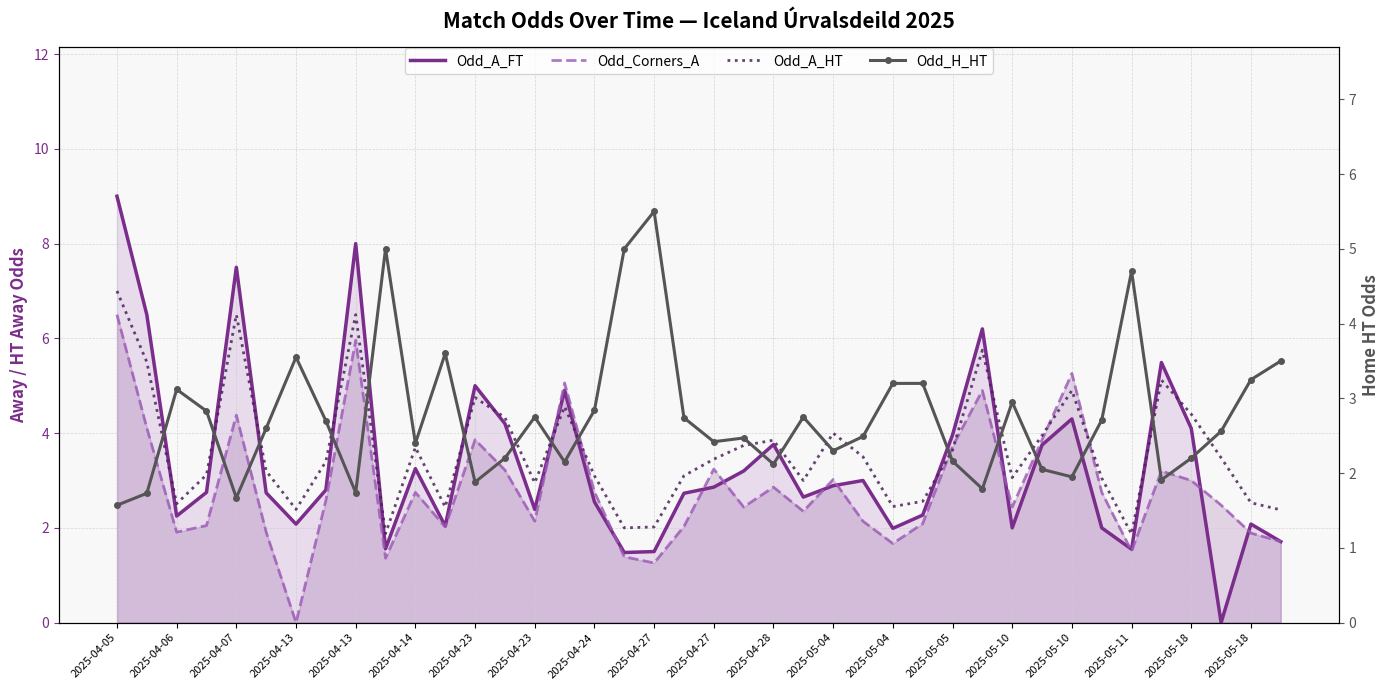

Which has a higher value, 2025-04-13 or 2025-05-04?

2025-05-04